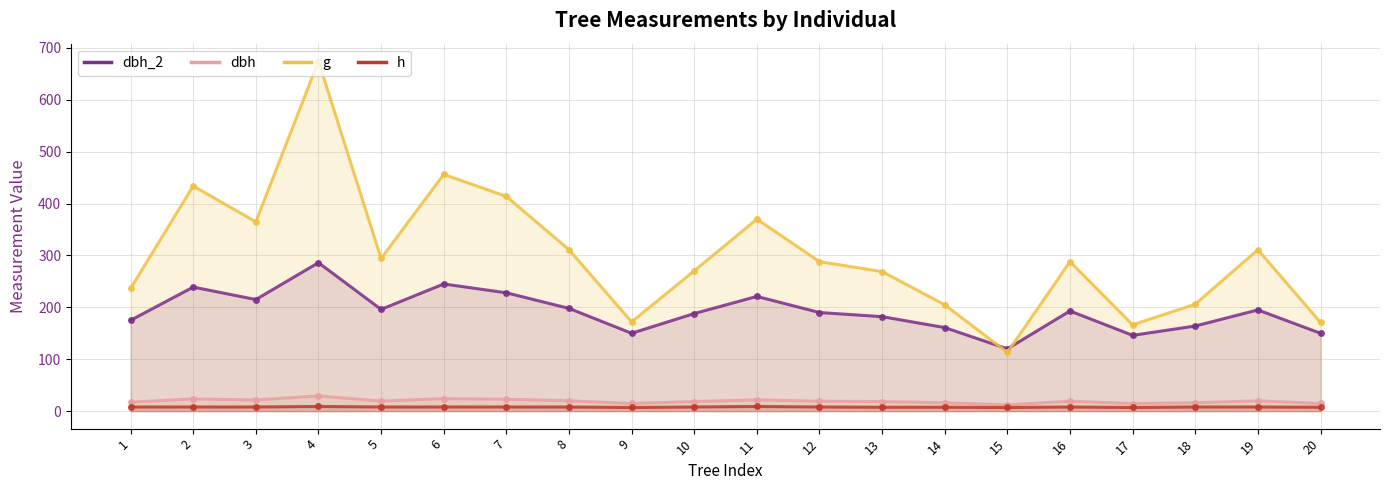

What are all the series names shown in the legend?

dbh_2, dbh, g, h